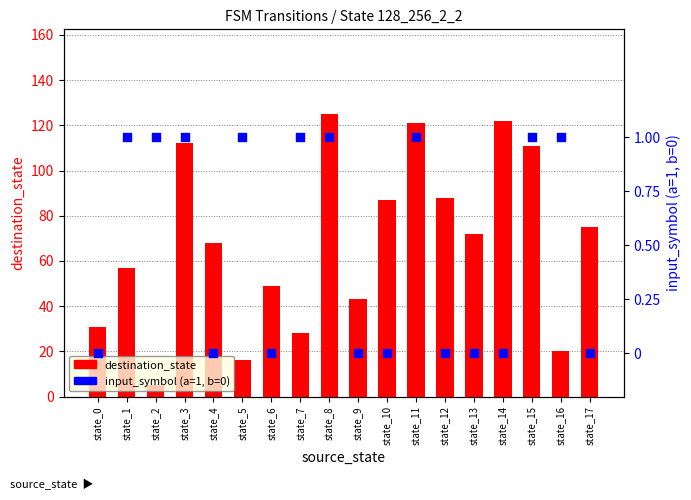

At which category is the sum across all series the highest?

state_8